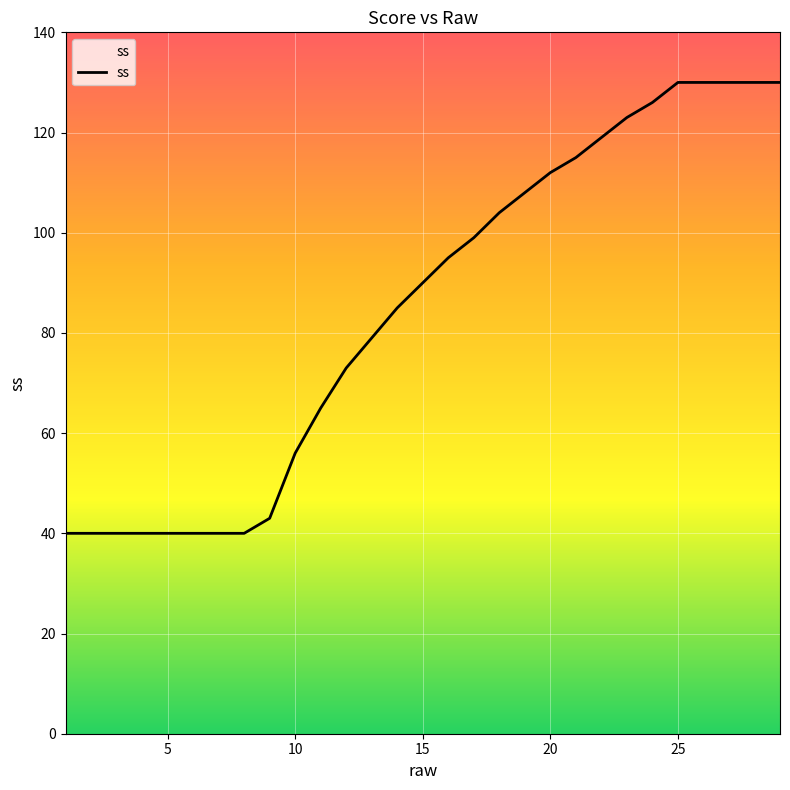

What is the difference between the maximum and minimum values?

90